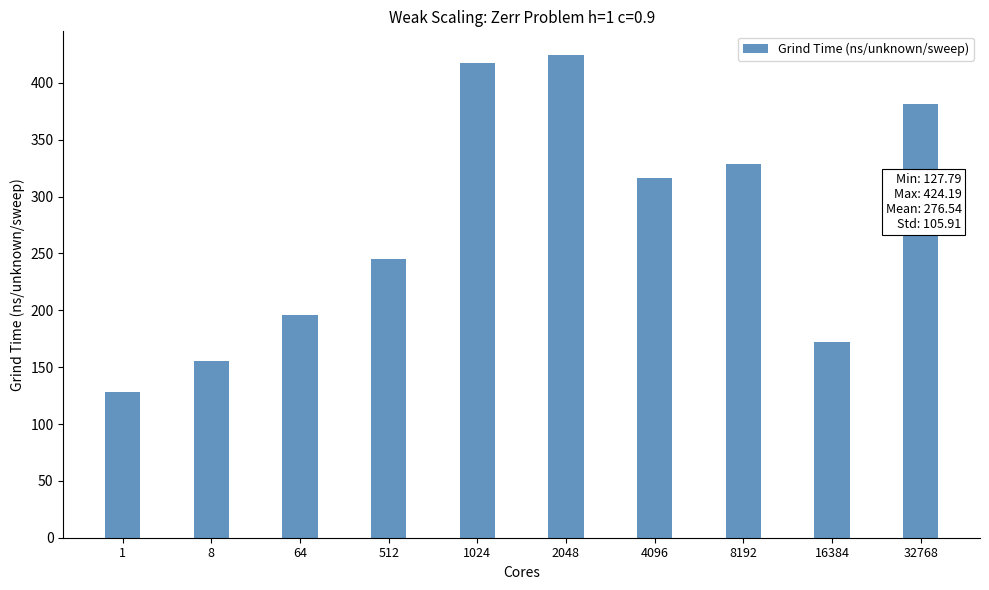

Reading left to right, extract all data points from this chart.

127.8	155.6	195.9	245.4	417.3	424.2	316.2	329.0	172.2	381.9